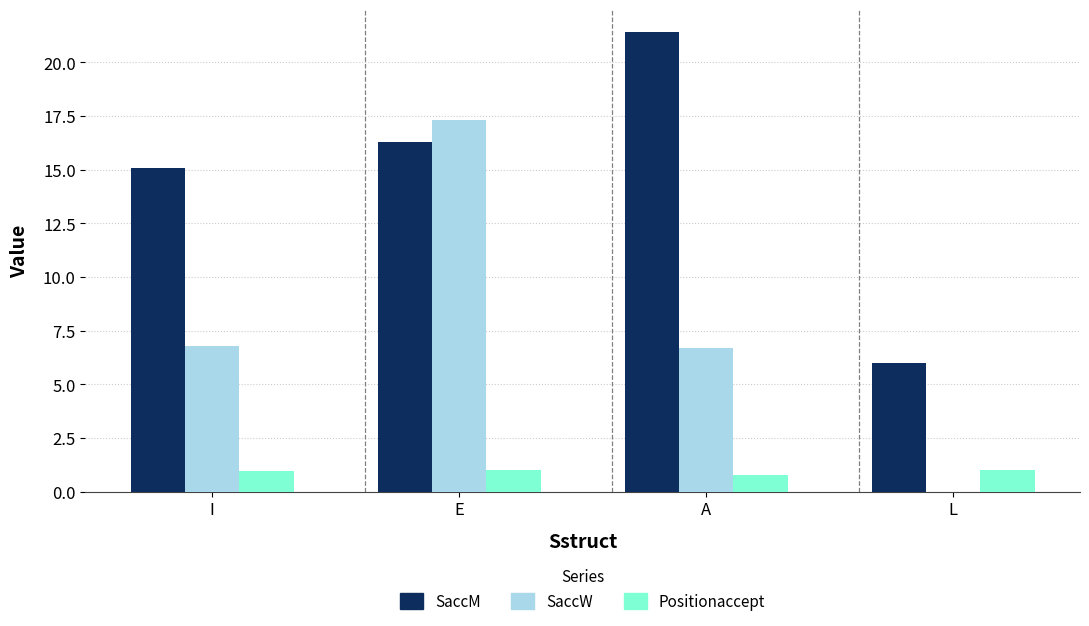

Is it true that SaccW equals 1.7 at A?

False